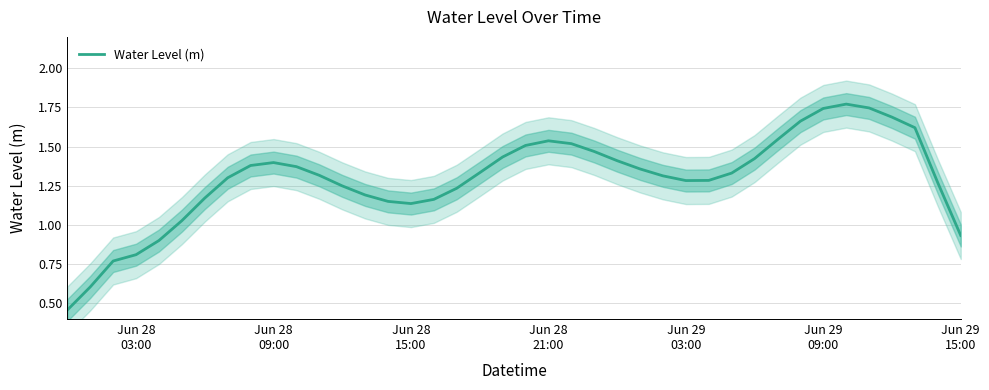

Where is the first local minimum?

Jun 28 15:00